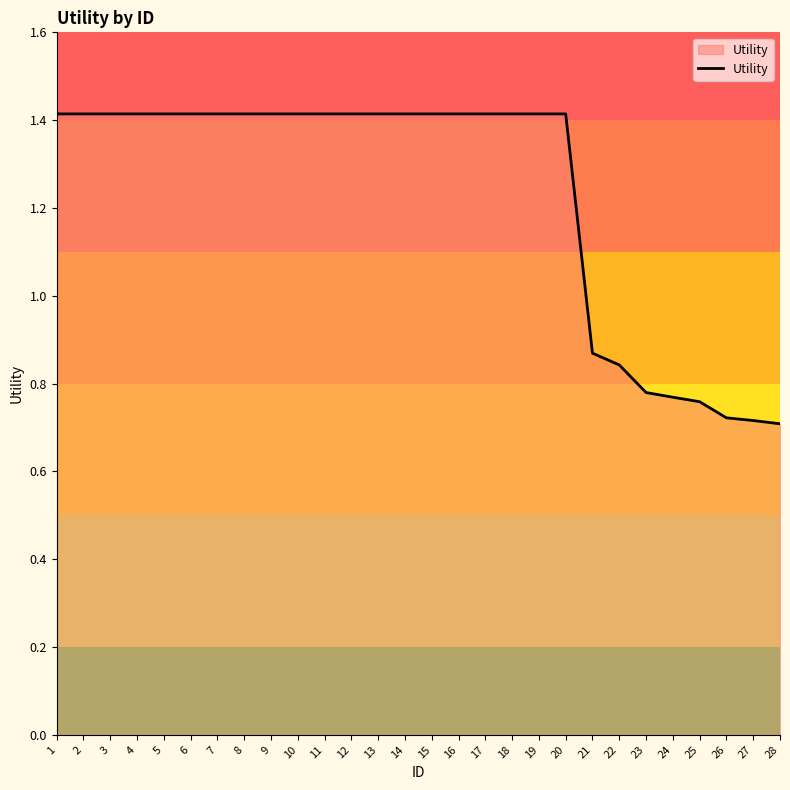

What is the maximum value shown in the chart?

1.4